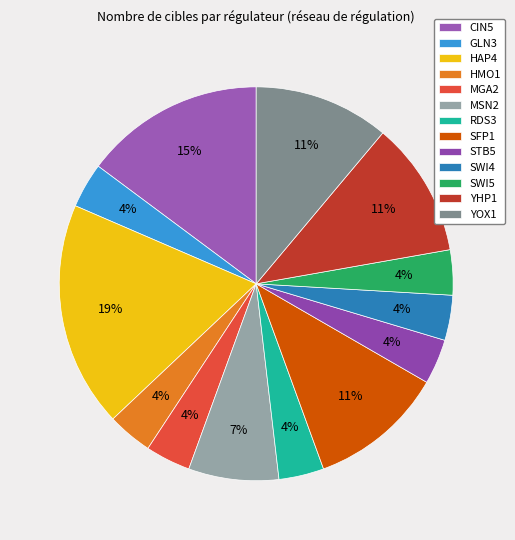

To the nearest percent, what percentage of the pie is SWI4?

4%